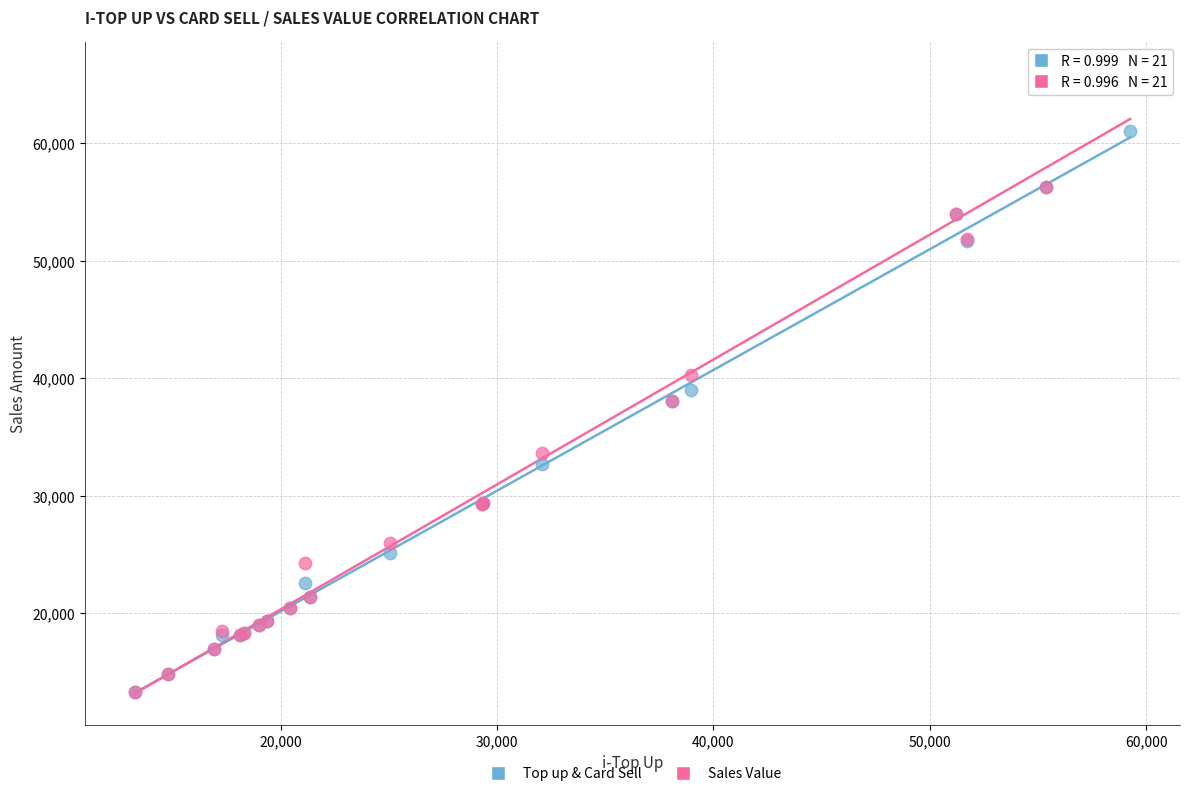

What are all the series names shown in the legend?

Top up & Card Sell, Sales Value